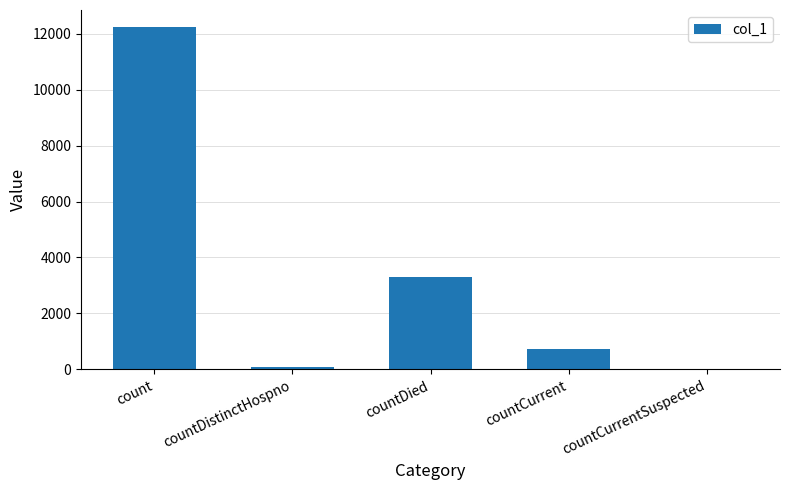

Is it true that the value at count is 12237?

True